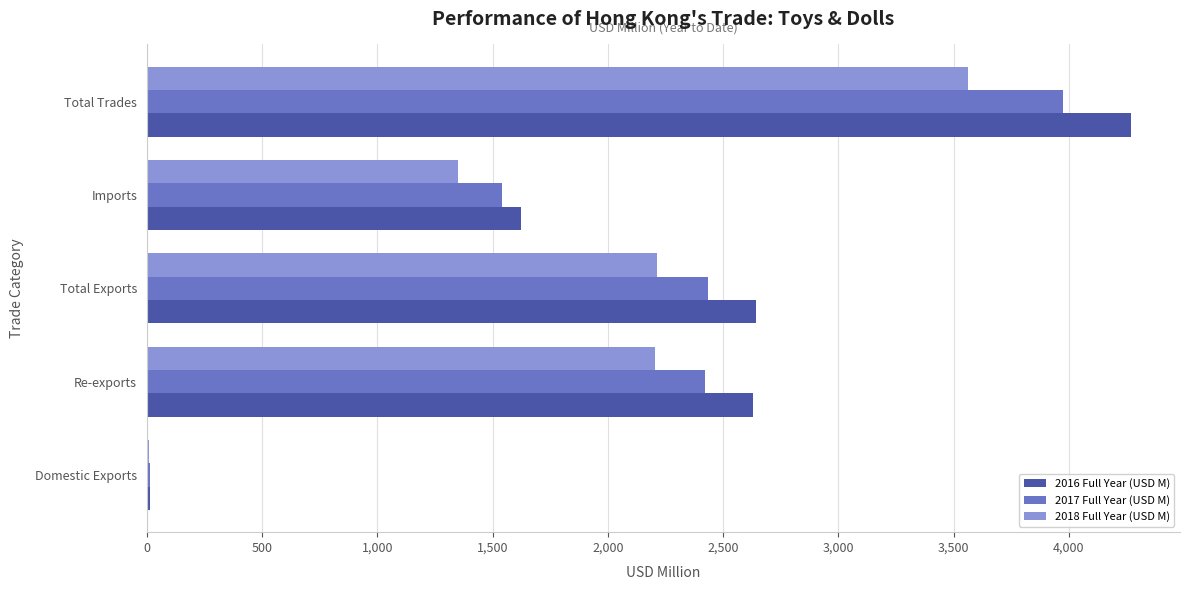

Is the value of 2018 Full Year (USD M) at Imports greater than the value of 2016 Full Year (USD M) at Total Trades?

No